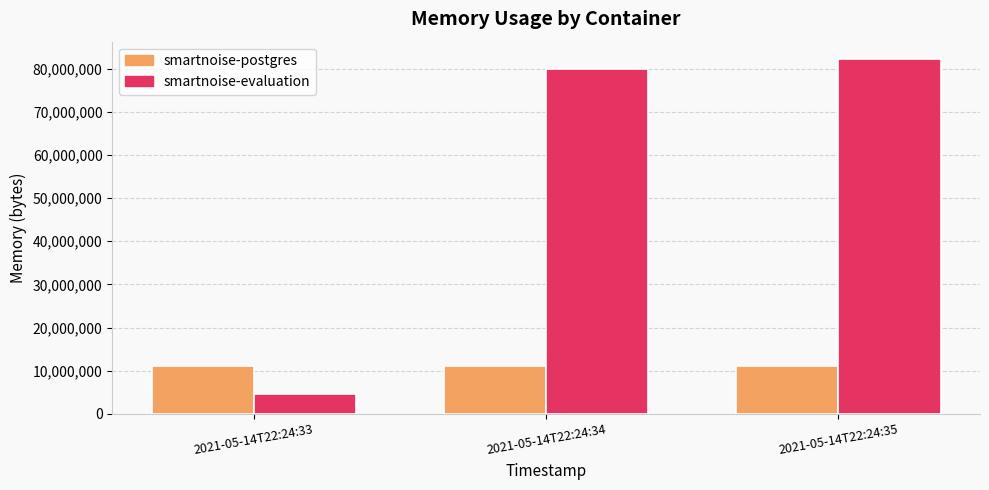

Rank the categories by smartnoise-evaluation value from lowest to highest.

2021-05-14T22:24:33, 2021-05-14T22:24:34, 2021-05-14T22:24:35